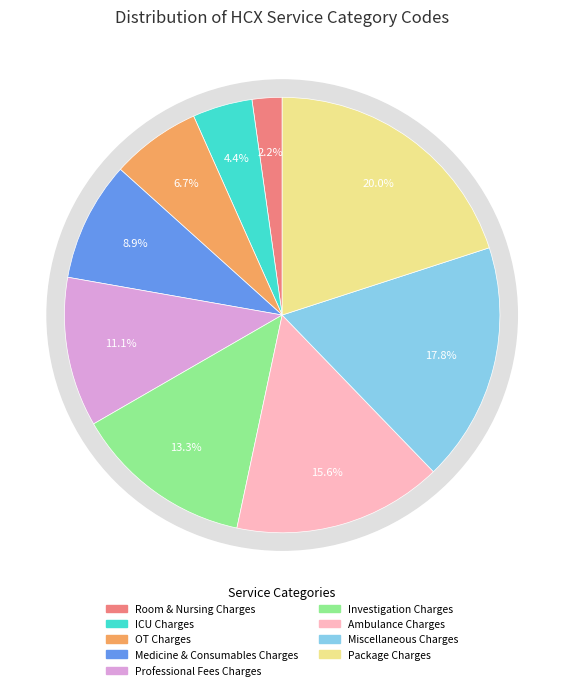

To the nearest percent, what percentage of the pie is Room & Nursing Charges?

2%